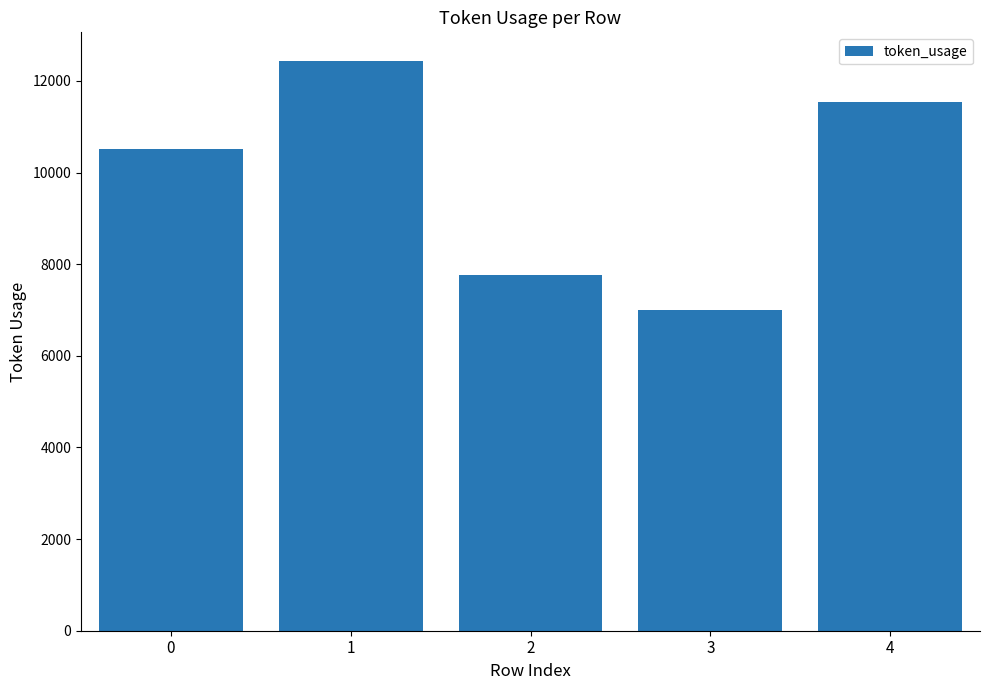

What is the change in value from 0 to 3?

-3520